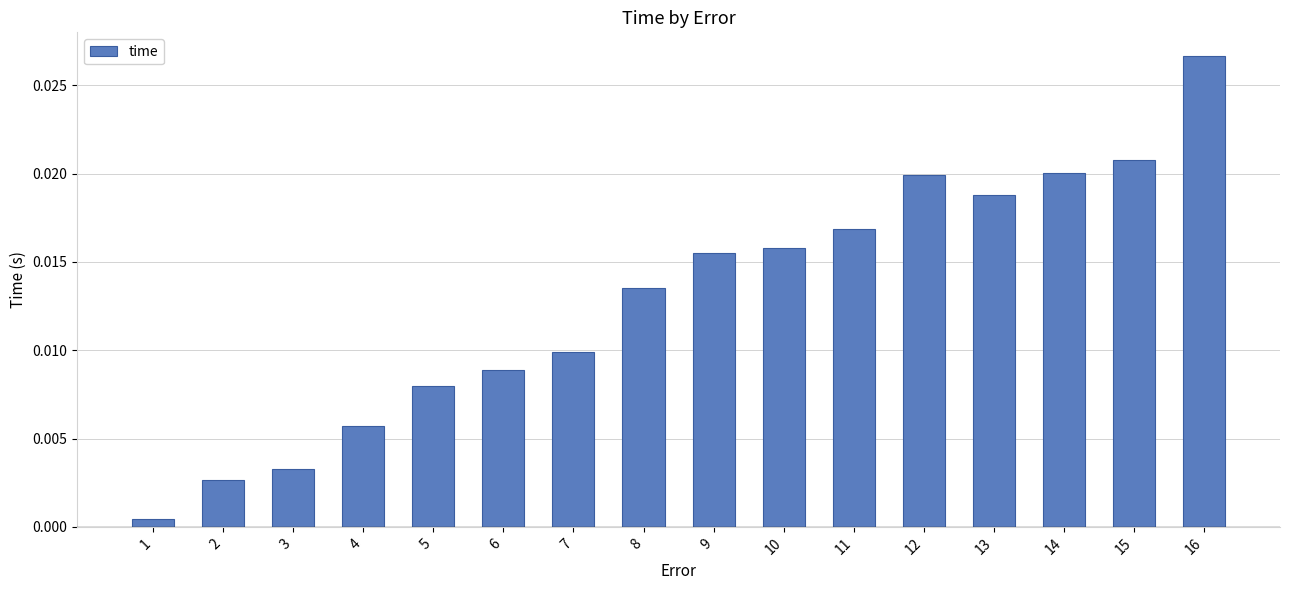

Which has a higher value, 3 or 8?

8